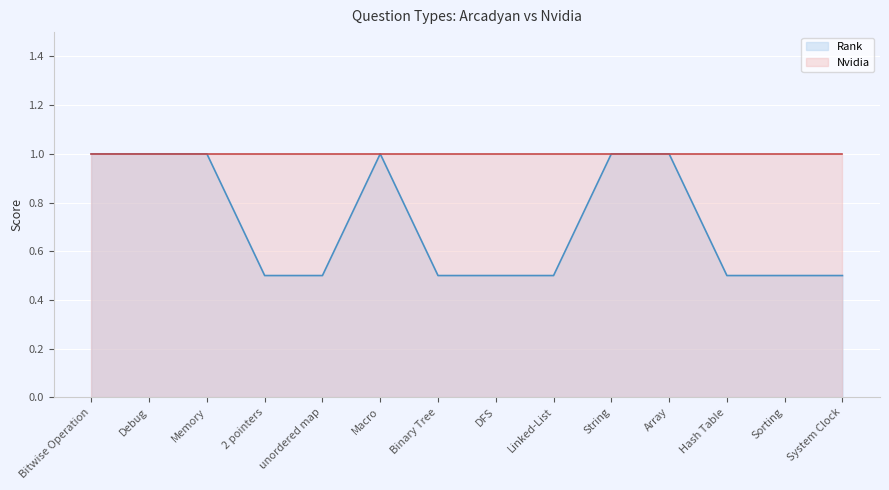

What is the approximate value at Hash Table?

0.5